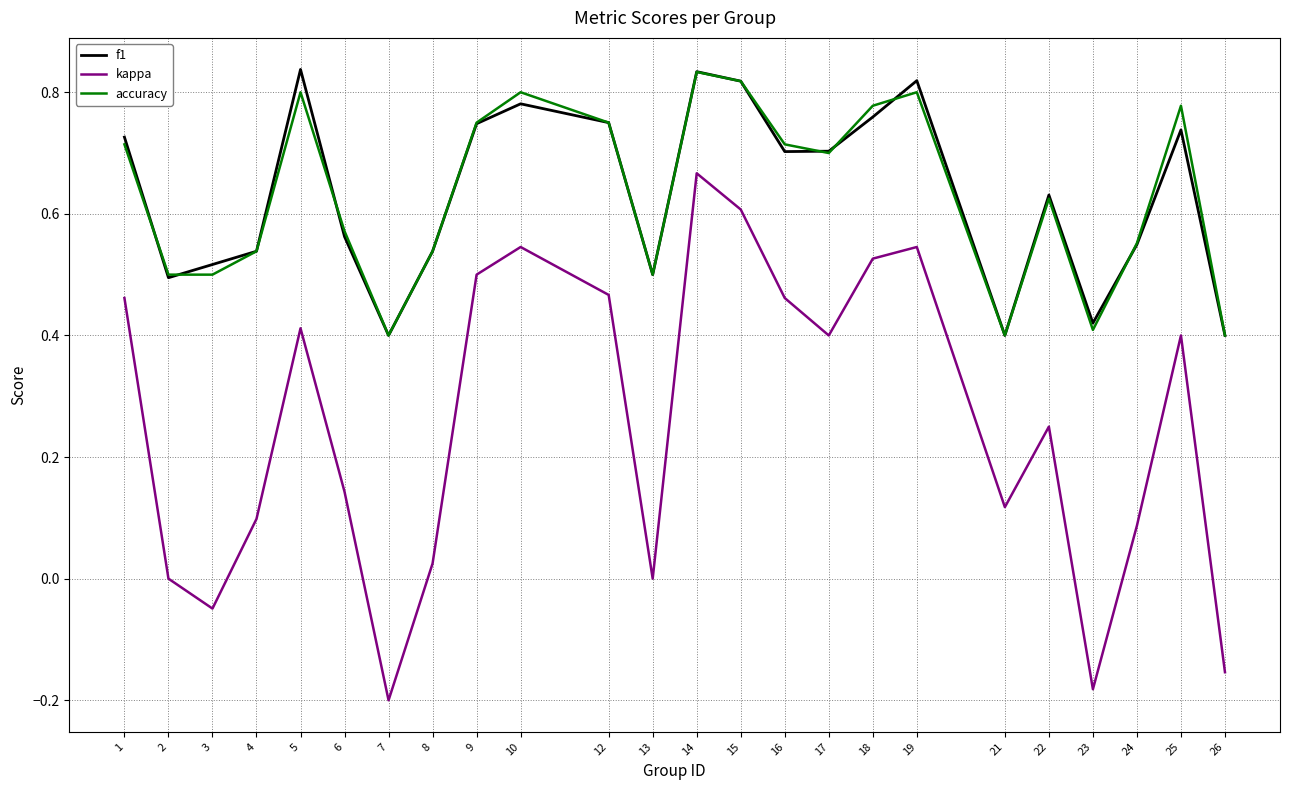

How many distinct data groups are displayed?

3